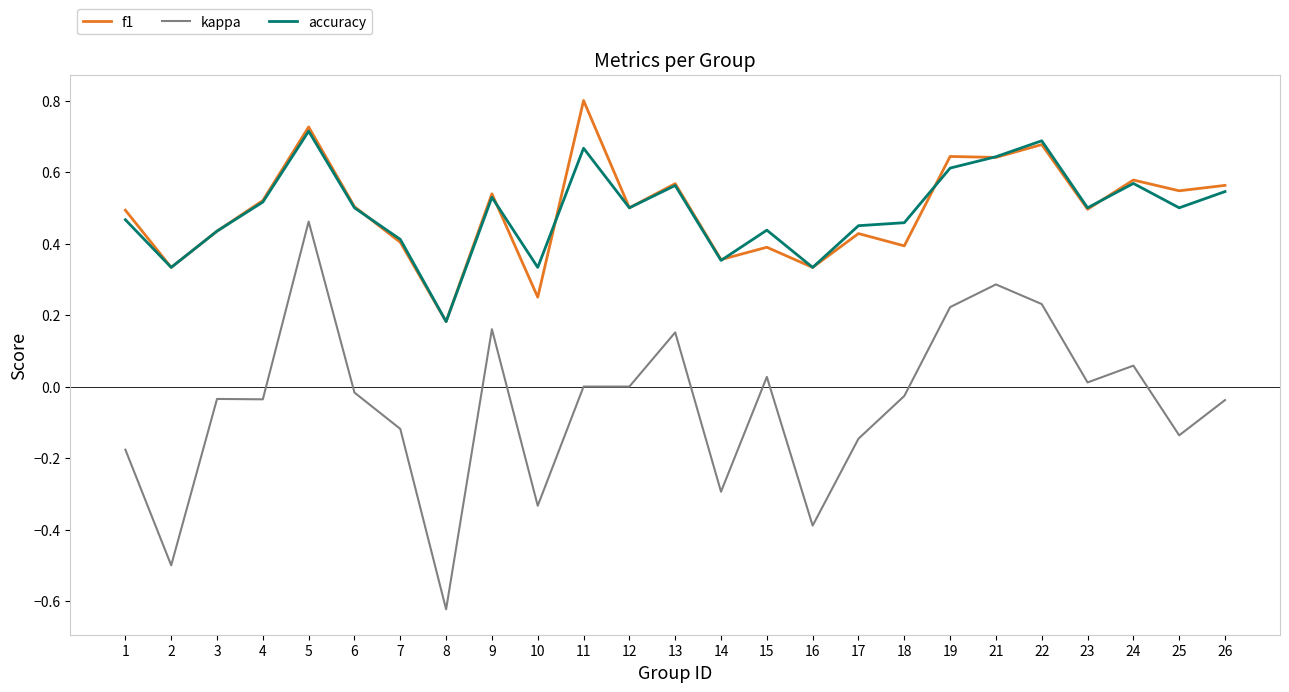

At which category is the sum across all series the highest?

5